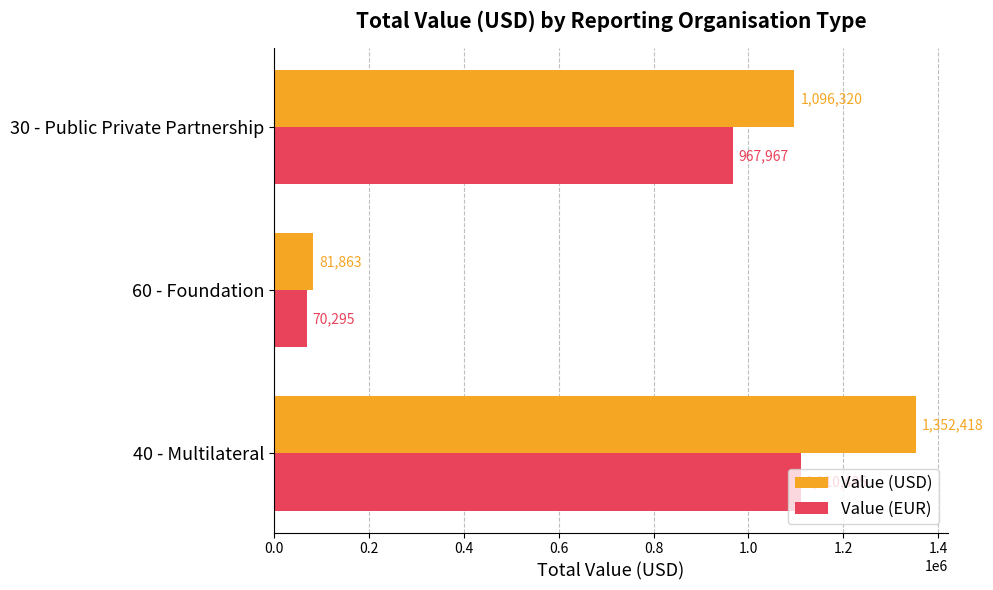

List the labels in order of Value (EUR) value, largest first.

40 - Multilateral, 30 - Public Private Partnership, 60 - Foundation